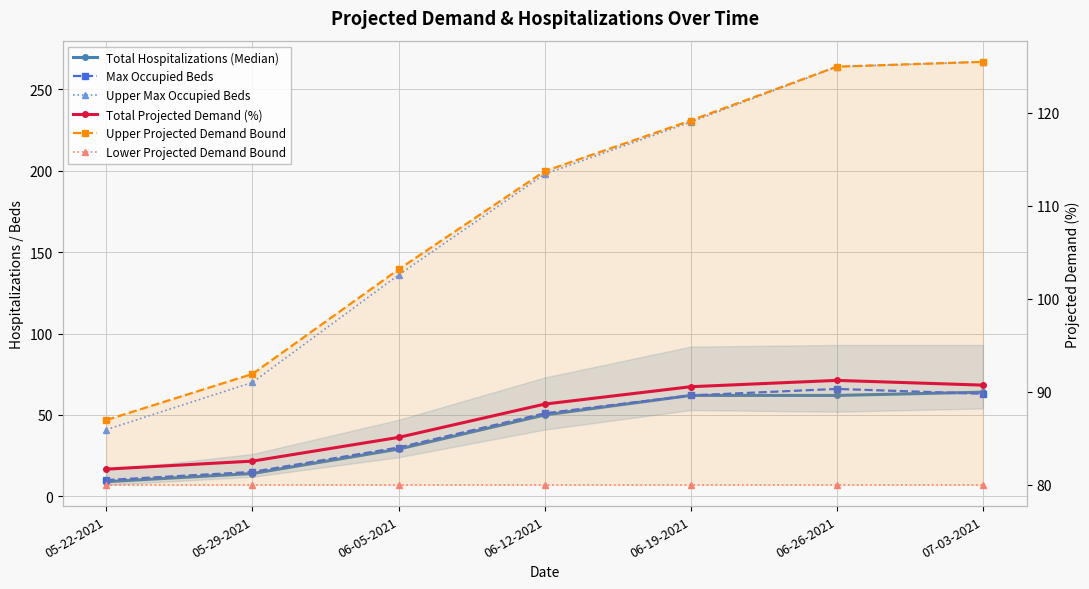

What are all the series names shown in the legend?

Total Hospitalizations (Median), Max Occupied Beds, Upper Max Occupied Beds, Total Projected Demand (%), Upper Projected Demand Bound, Lower Projected Demand Bound